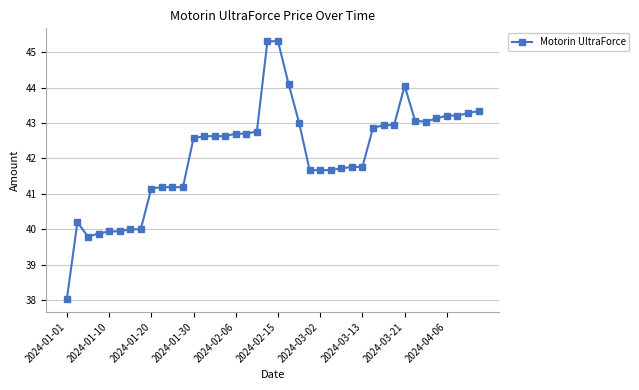

What is the sum of all values?

1684.2